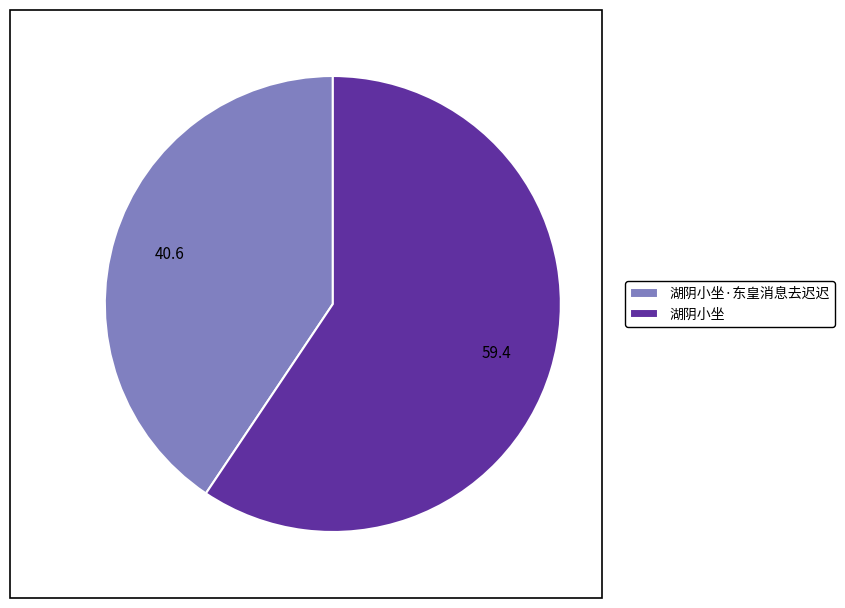

Which slice is the smallest?

湖阴小坐·东皇消息去迟迟